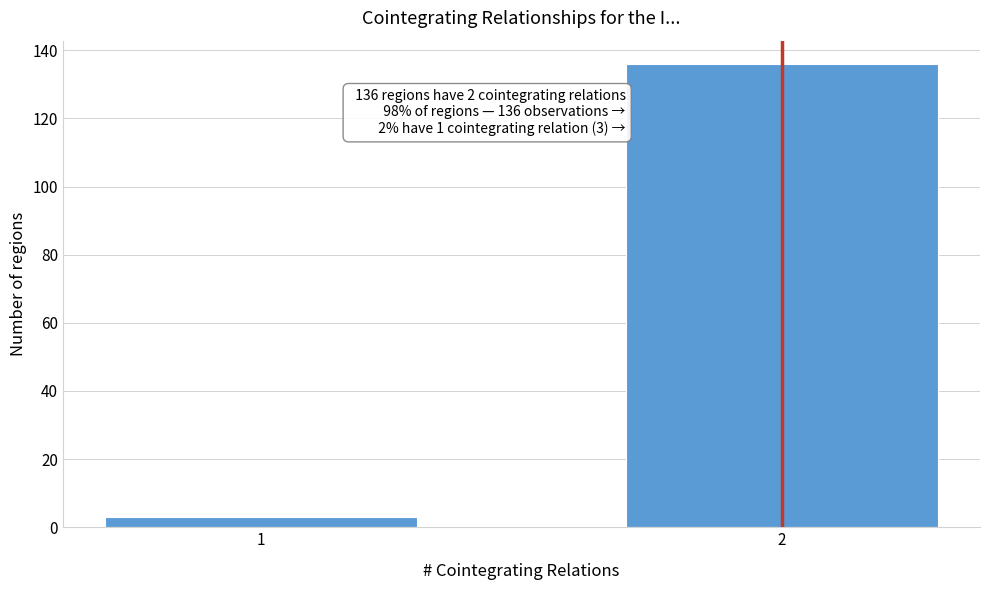

Reading left to right, what are all the values shown in this chart?

3	136